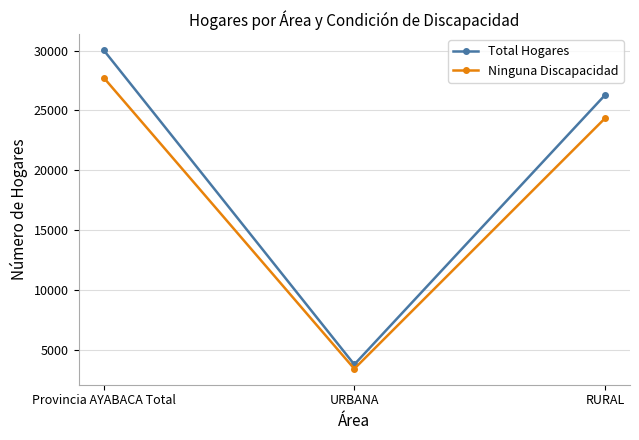

Count the number of categories in the chart.

3